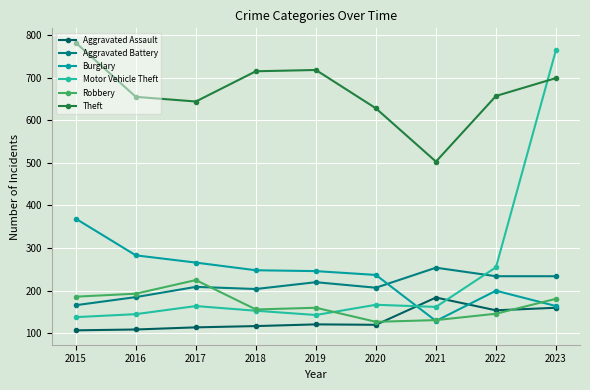

How many data points does each series have?

9